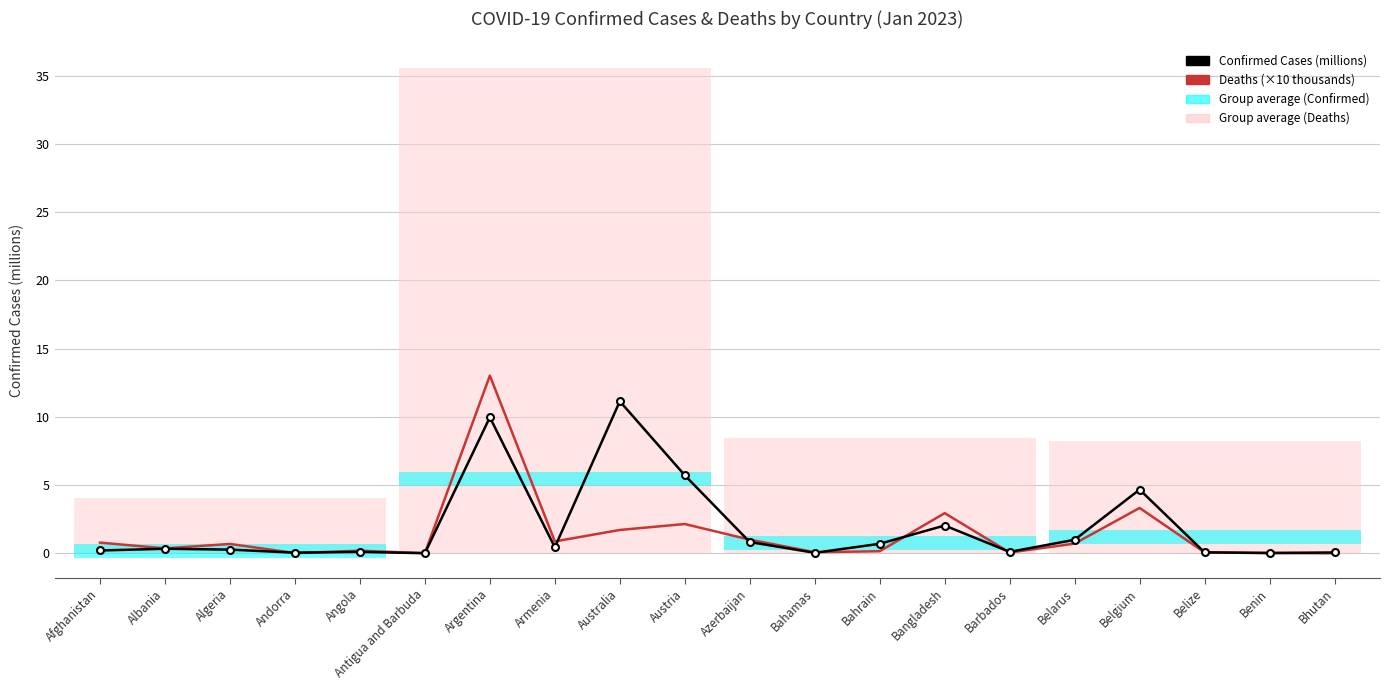

Between Antigua and Barbuda and Belgium, which is larger?

Belgium